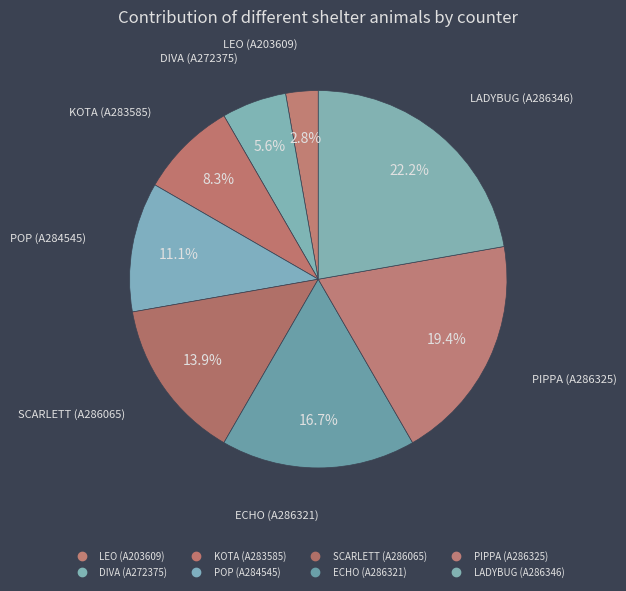

How many slices are in this pie chart?

8